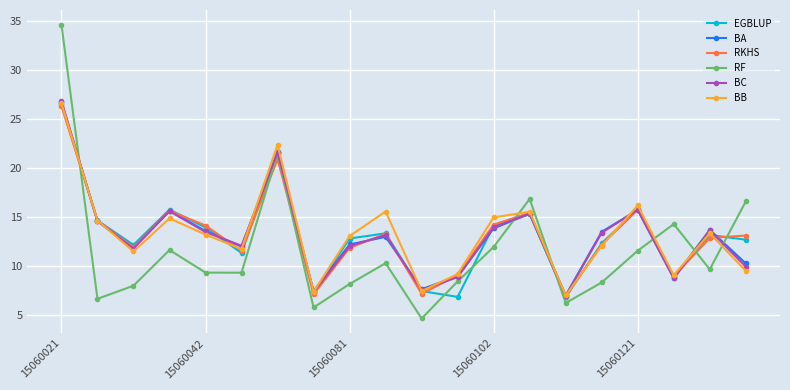

In RKHS, how many points are lower than both neighbors (excluding endpoints)?

6